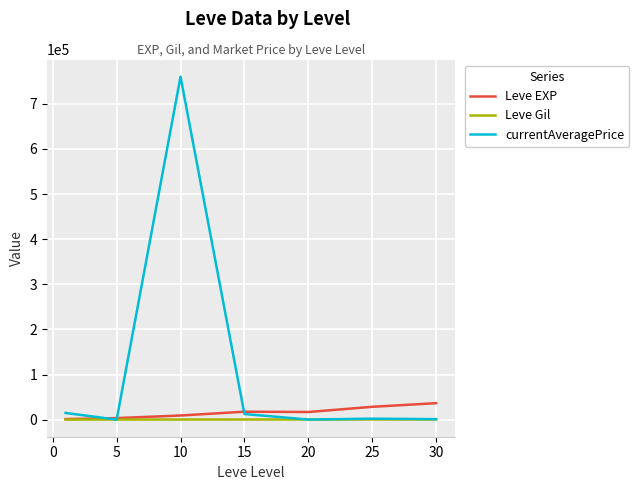

List the series in order of their peak value, highest first.

currentAveragePrice, Leve EXP, Leve Gil